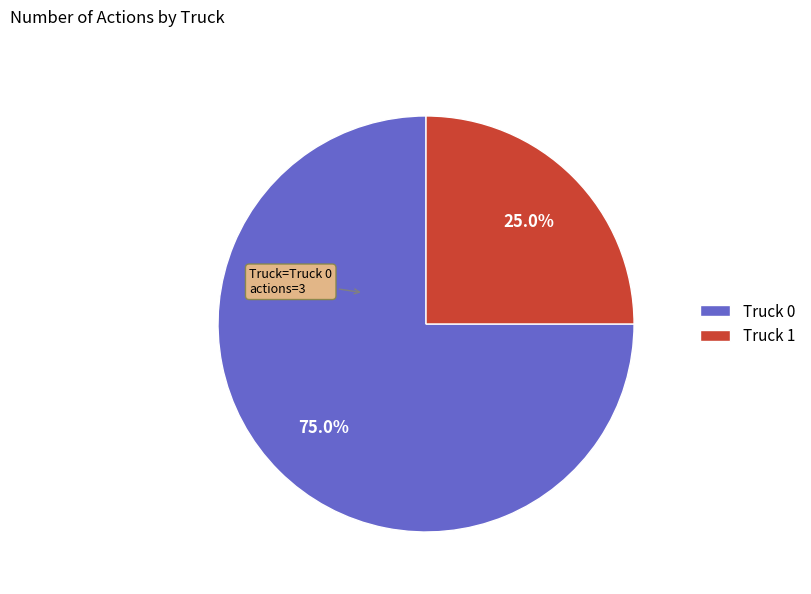

True or false: Truck 1 accounts for 25% of the total.

True